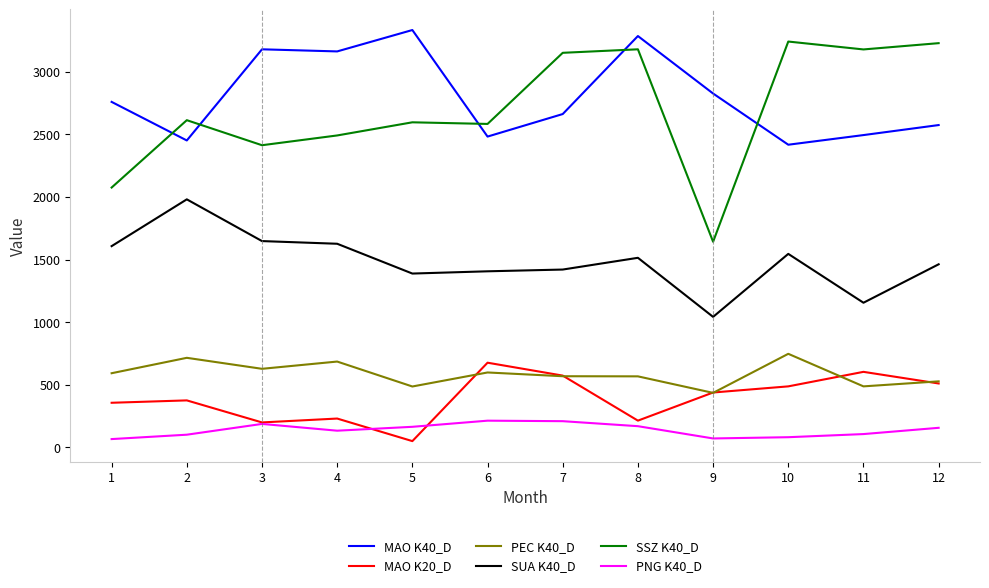

Which series has the widest spread of values?

SSZ K40_D